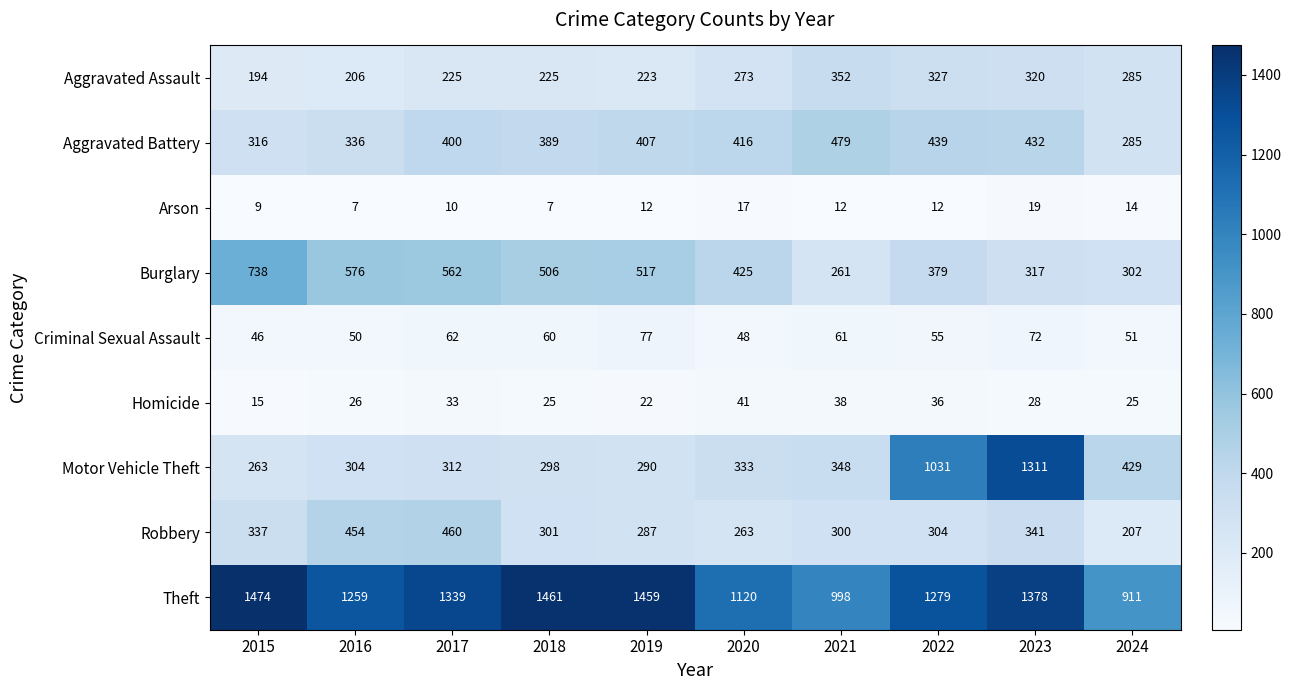

At which category is the sum across all series the highest?

2023